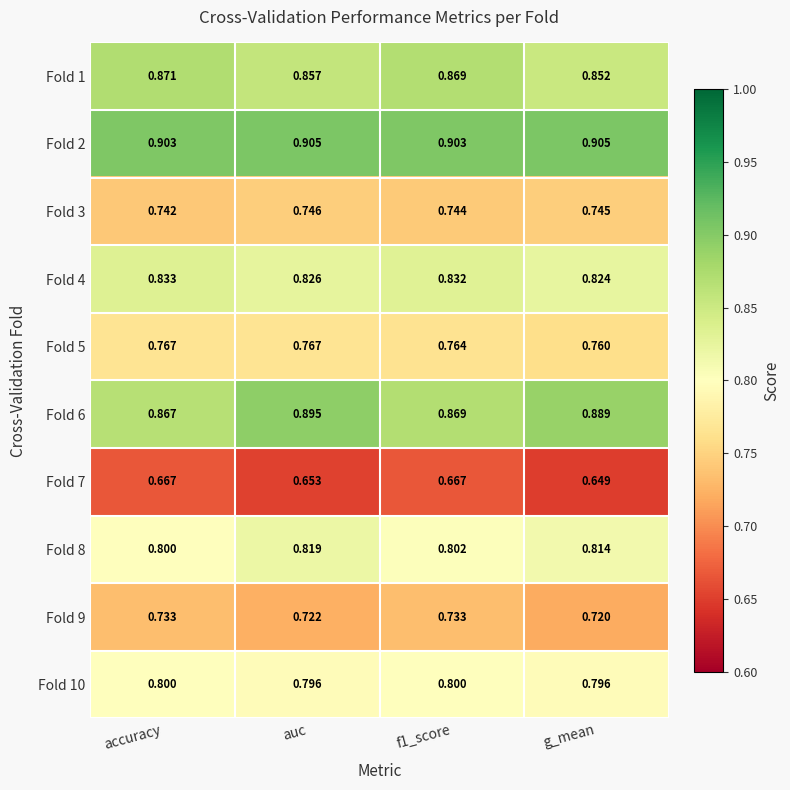

Which category has the highest value in the Fold 4 series?

accuracy